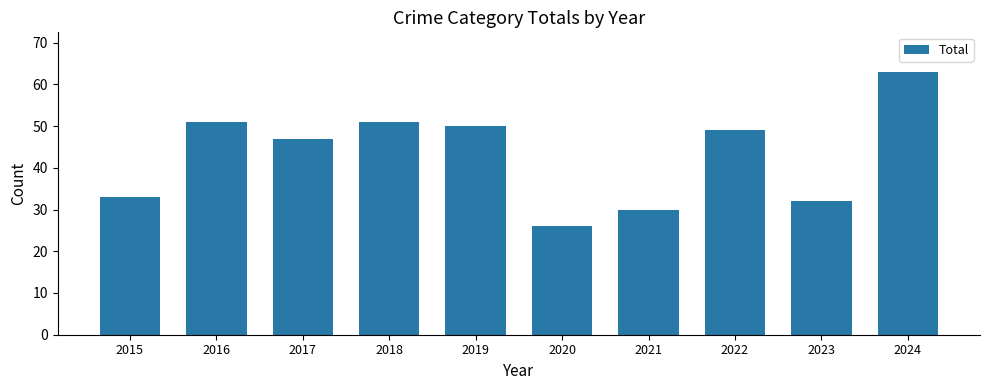

Which label corresponds to the largest value in the chart?

2024